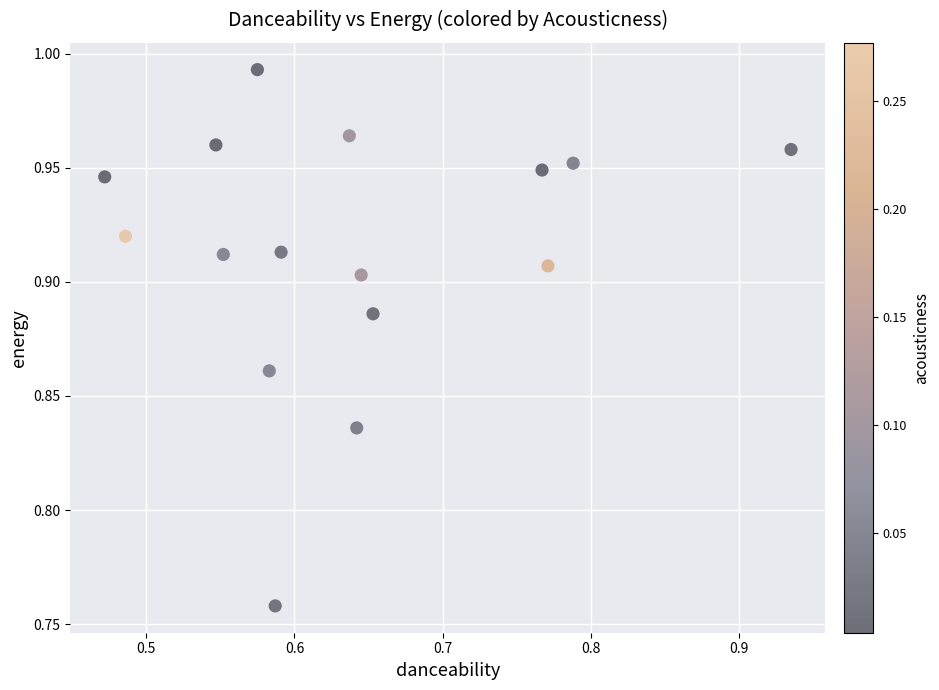

What is the range of X values (max minus min)?

0.5